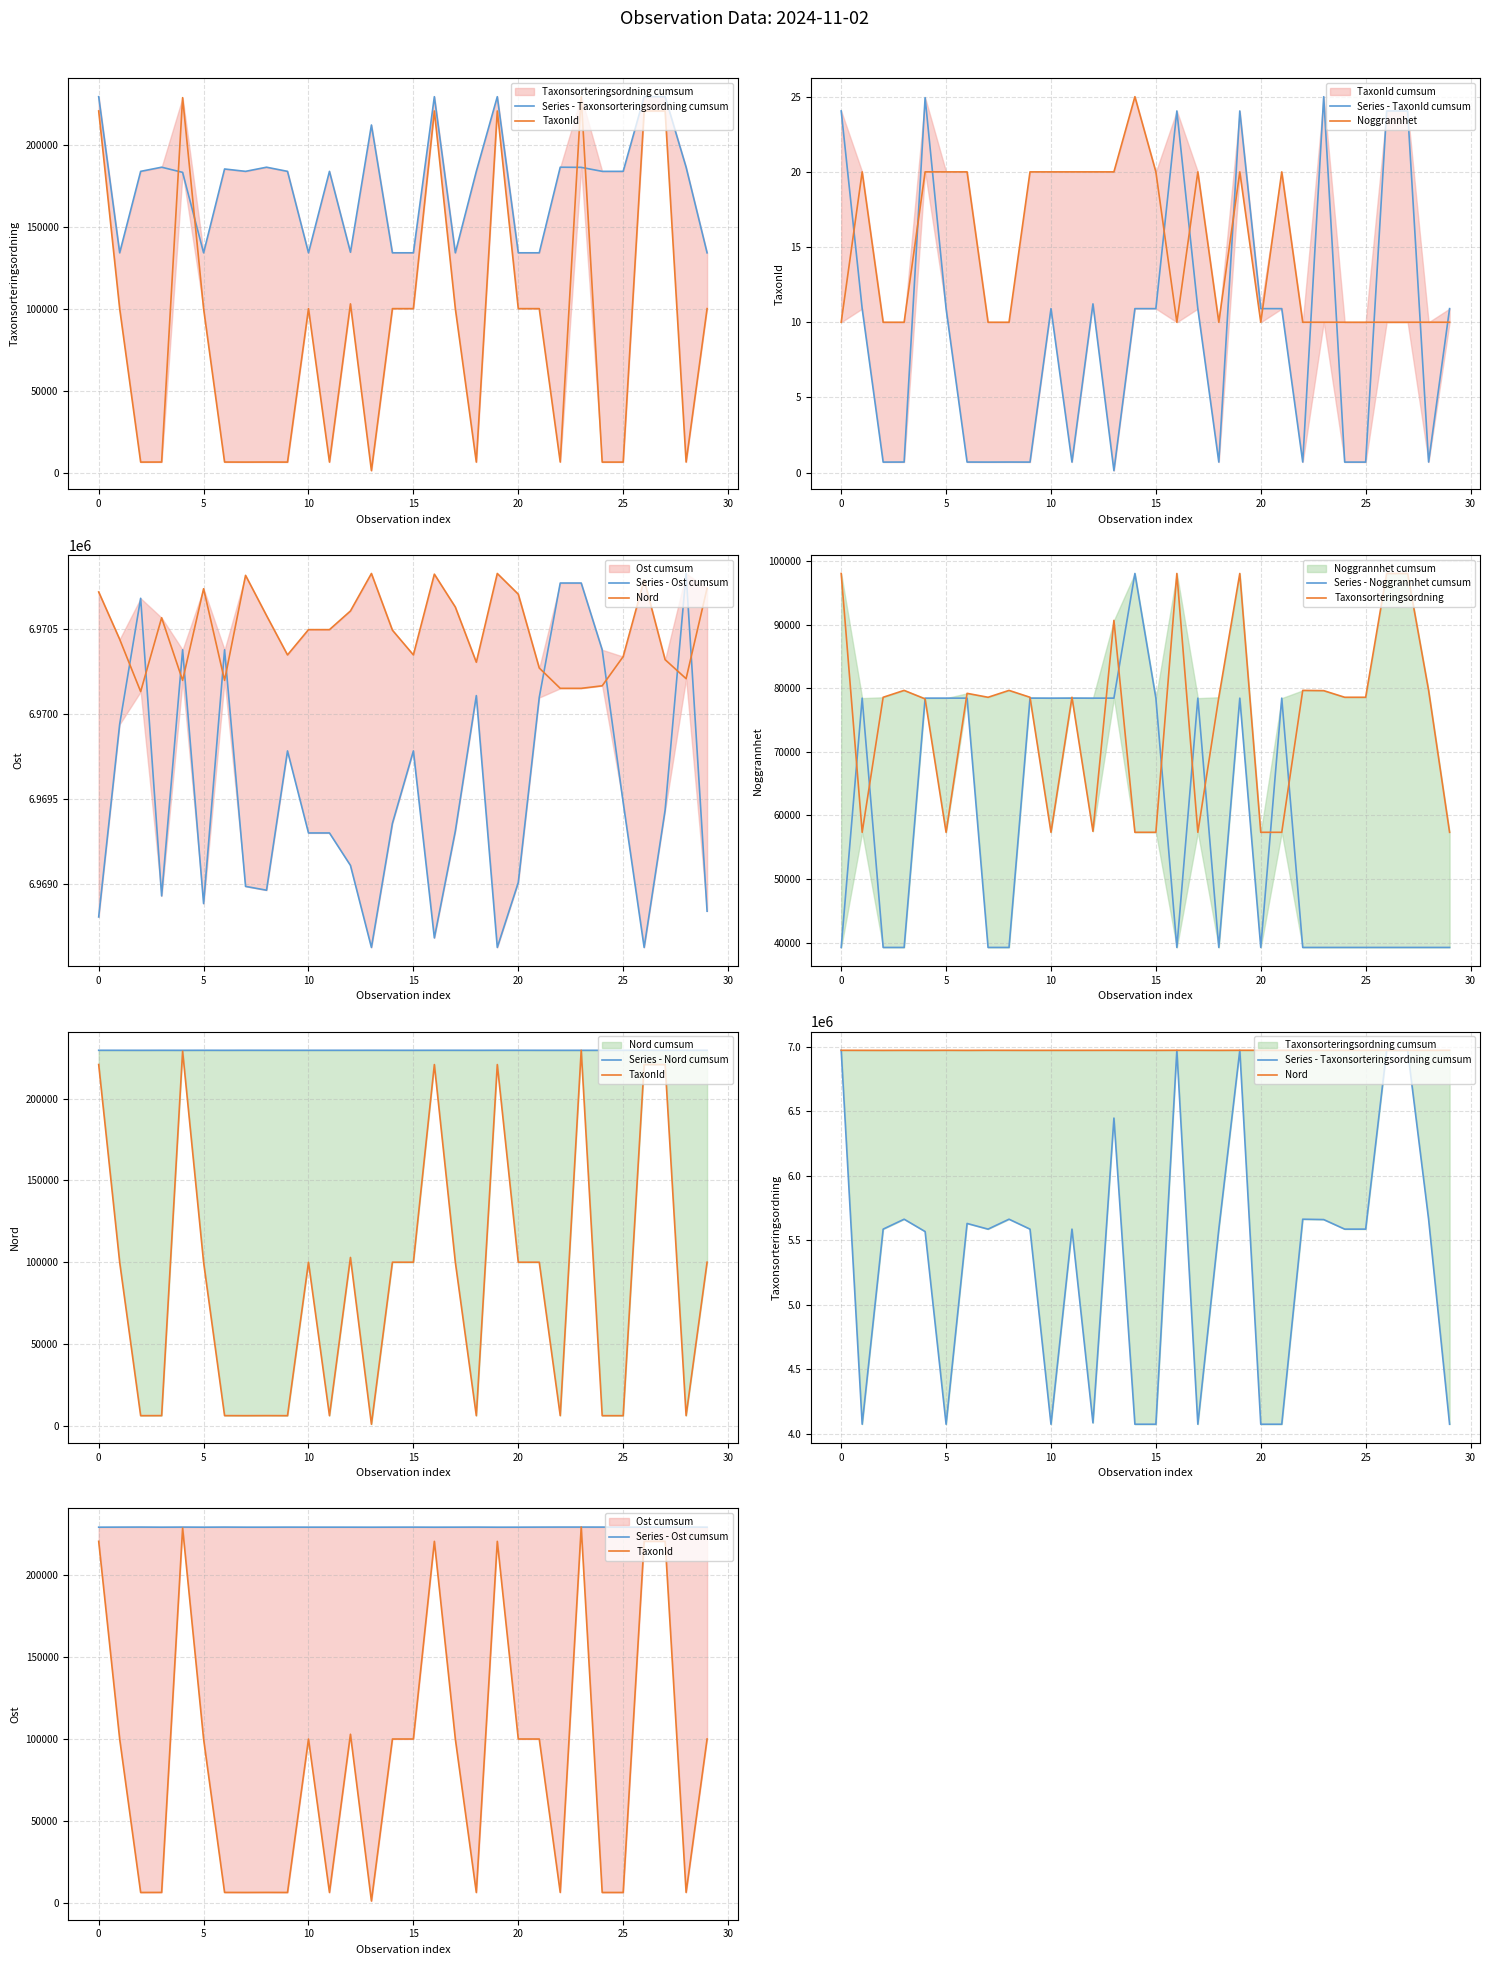

True or false: Taxonsorteringsordning and Nord intersect in this chart.

False